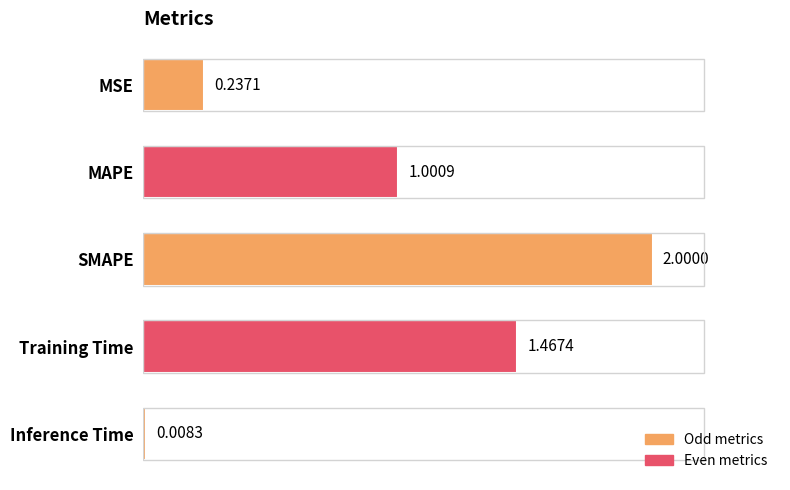

List the labels in order of value, largest first.

SMAPE, Training Time, MAPE, MSE, Inference Time